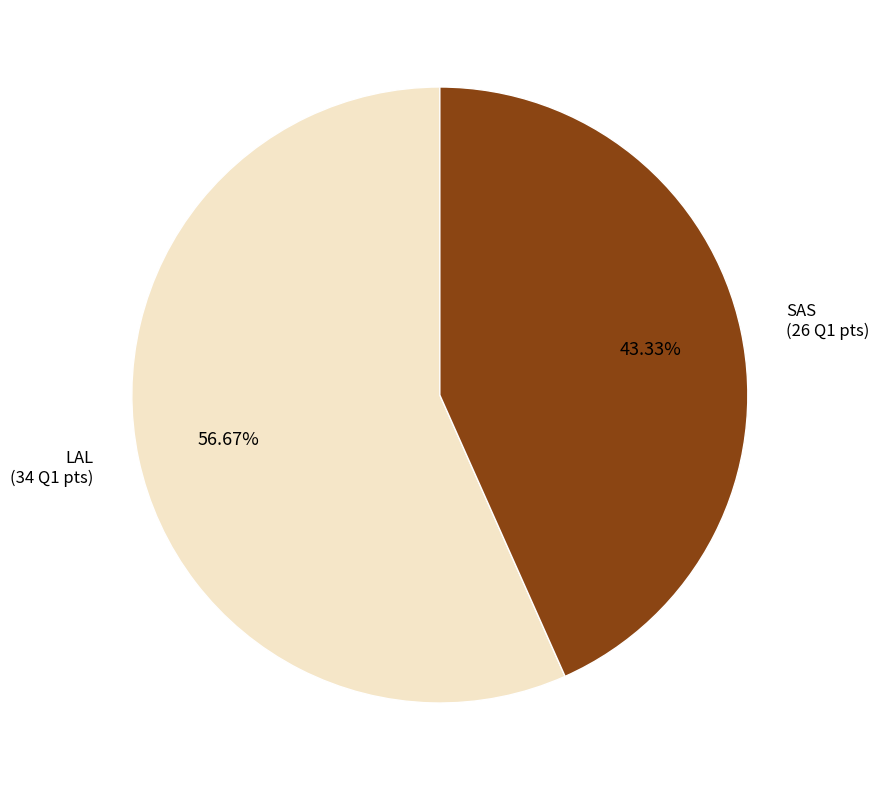

Approximately how many times larger is the value at LAL compared to SAS?

1.3